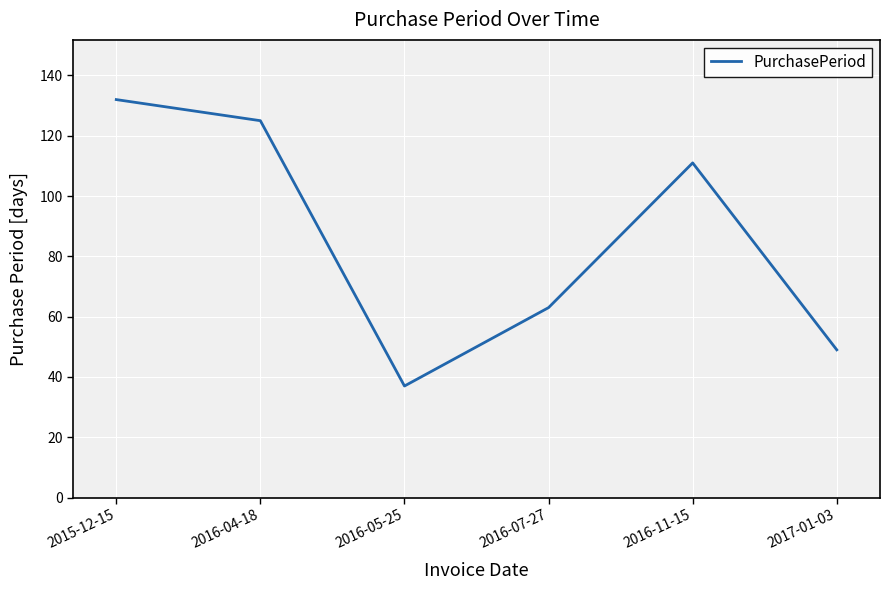

The value at 2016-05-25 is 10. True or false?

False